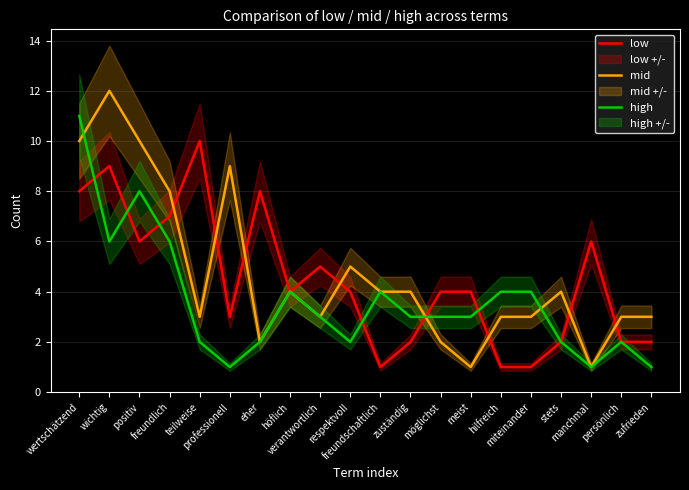

The low series shows 8 at wertschätzend. True or false?

True